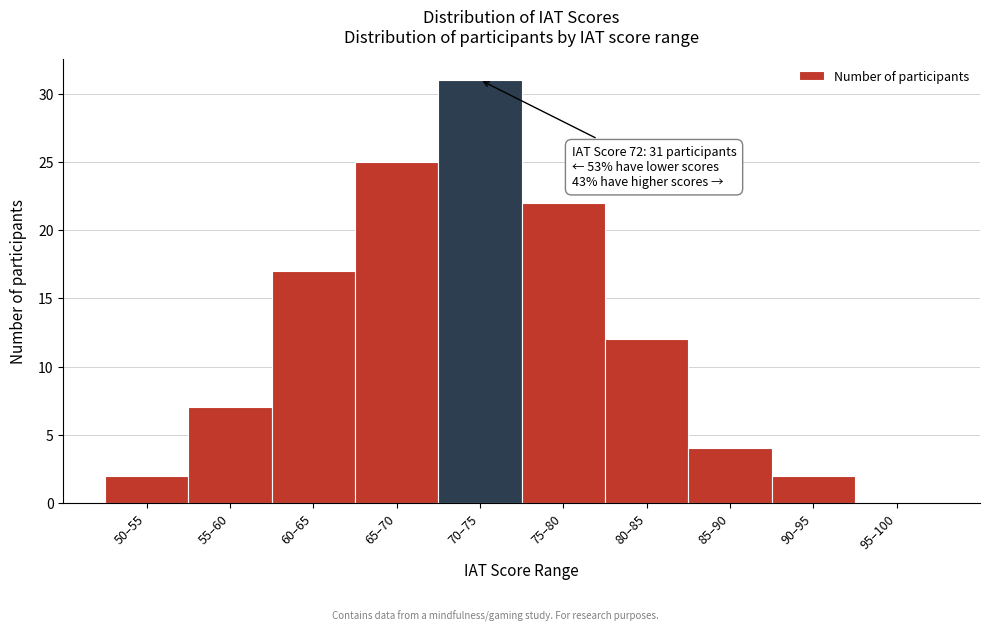

Reading right to left, what are all the values shown in this chart?

95–100=0	90–95=2	85–90=4	80–85=12	75–80=22	70–75=31	65–70=25	60–65=17	55–60=7	50–55=2